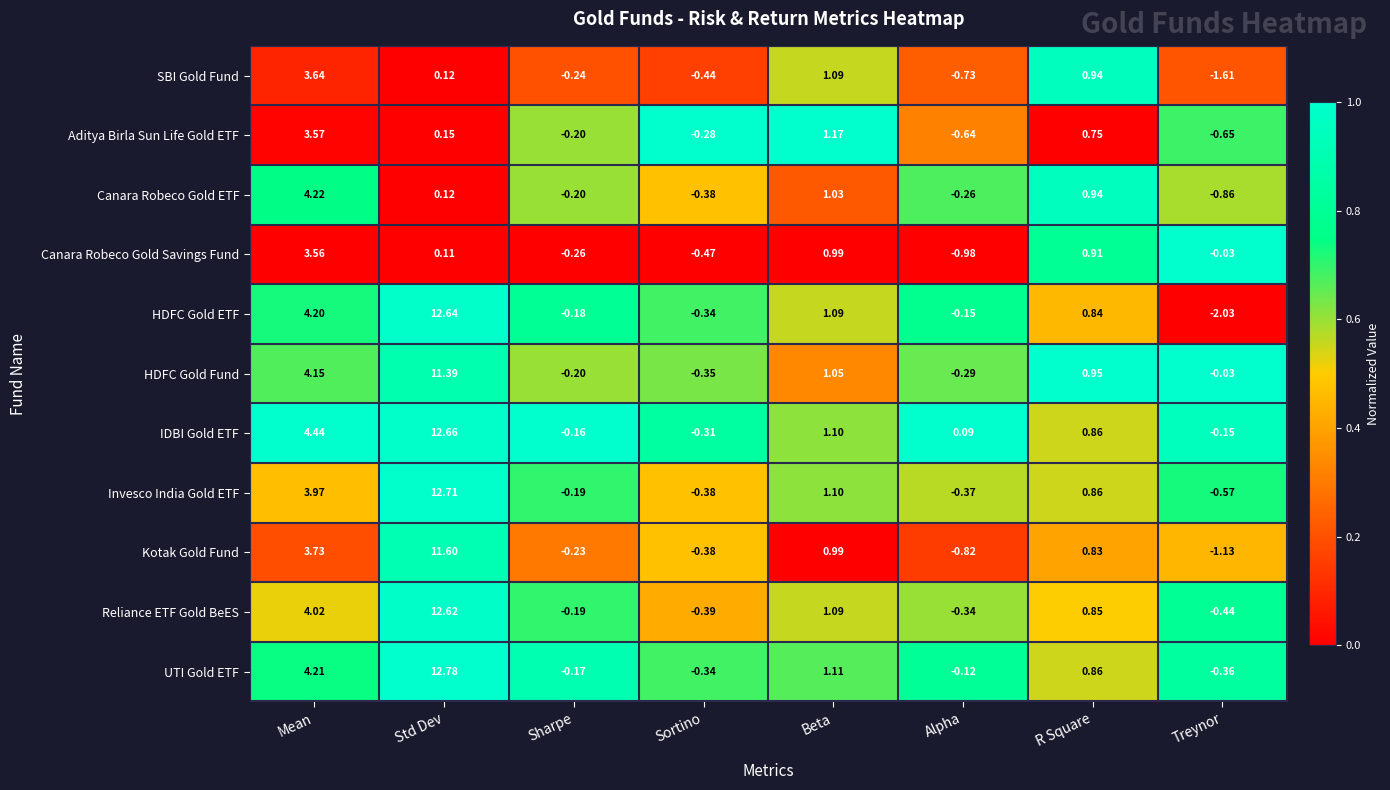

Which category has the lowest value across all series?

Treynor